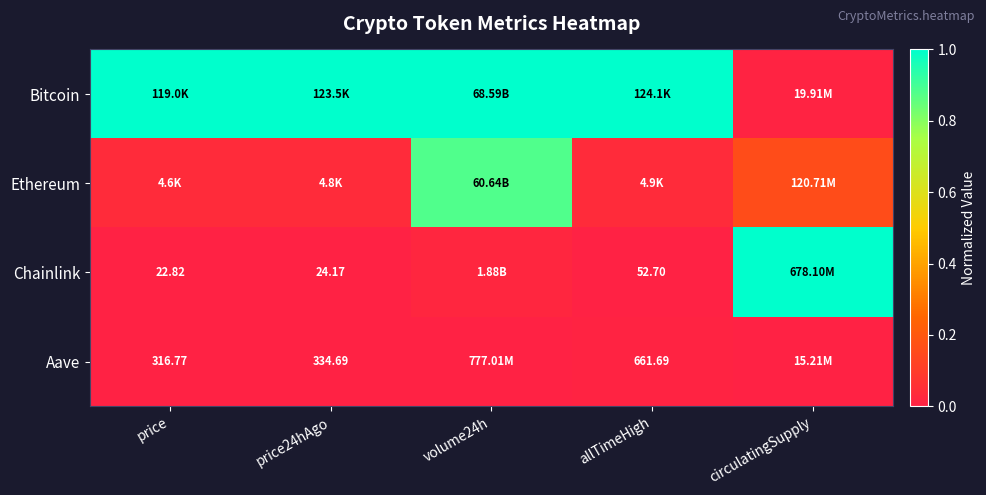

Is the value of Aave at price24hAgo greater than the value of Chainlink at volume24h?

No